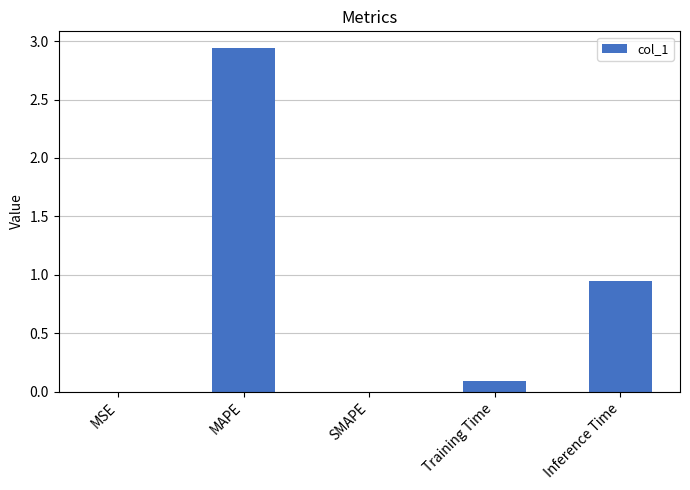

Which category has the highest value across all series?

MAPE